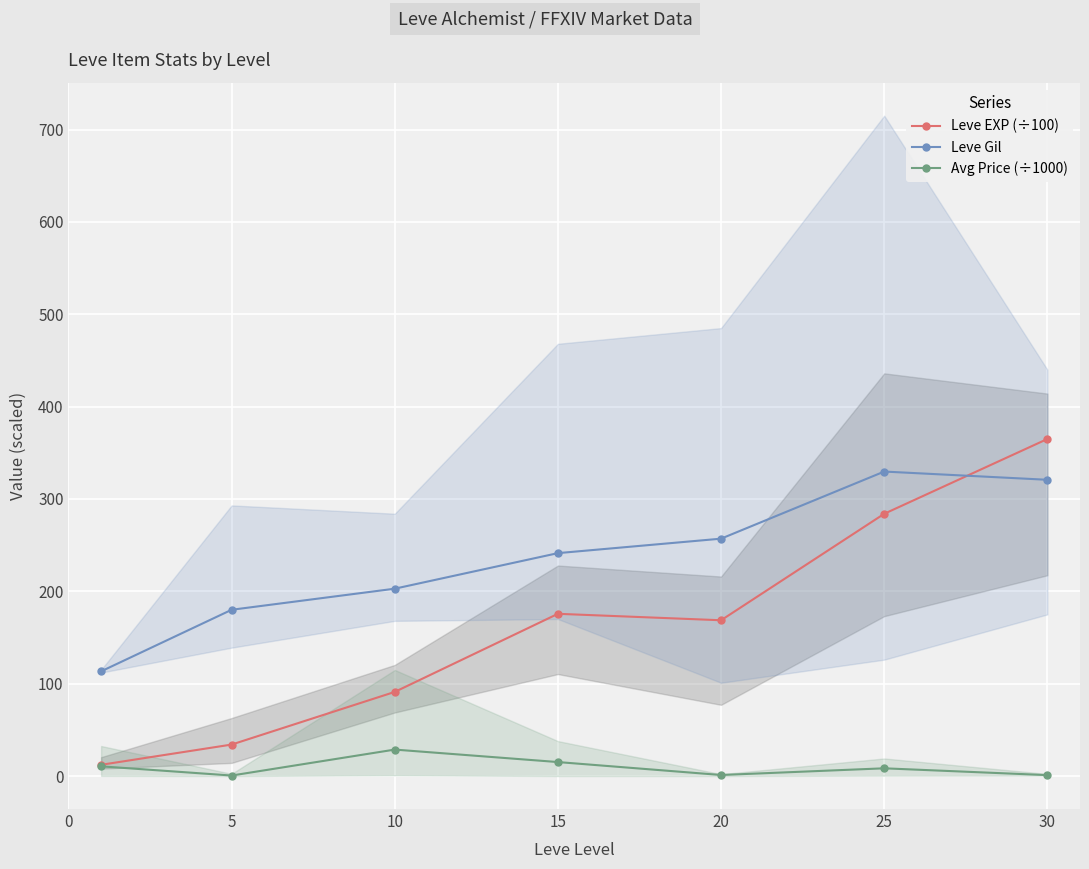

List the series in order of their overall mean, highest first.

Leve Gil, Leve EXP (÷100), Avg Price (÷1000)